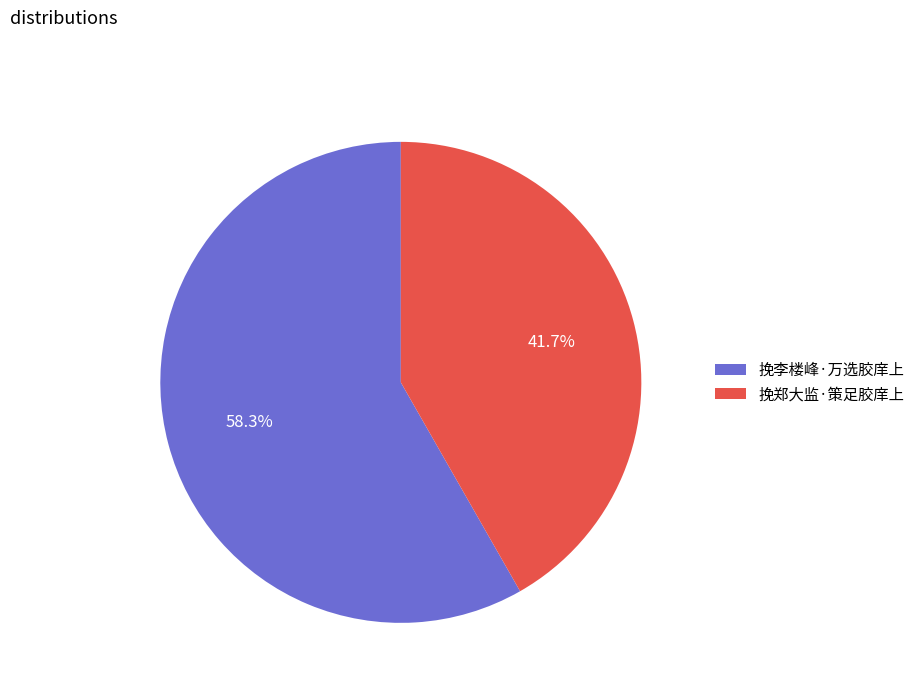

Between 挽郑大监·策足胶庠上 and 挽李楼峰·万选胶庠上, which is larger?

挽李楼峰·万选胶庠上